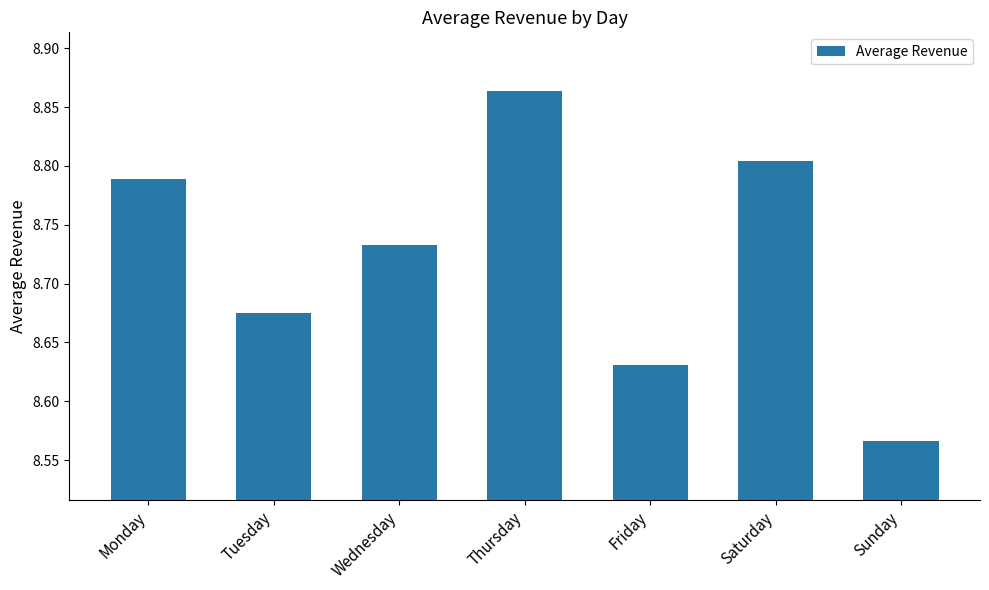

What is the change in value from Friday to Sunday?

-0.1